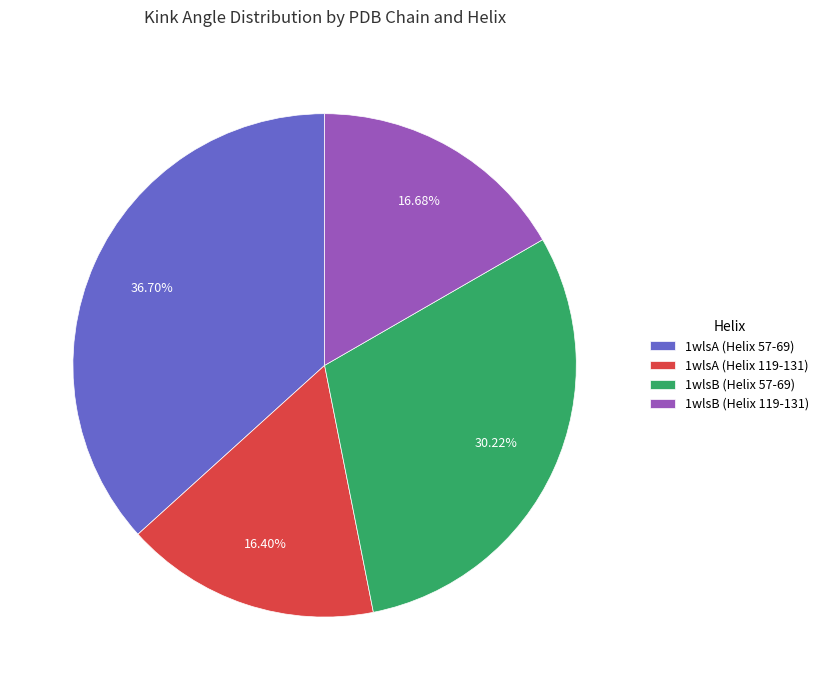

What is the ratio of the value at 1wlsA (Helix 119-131) to the value at 1wlsB (Helix 119-131)?

1.0